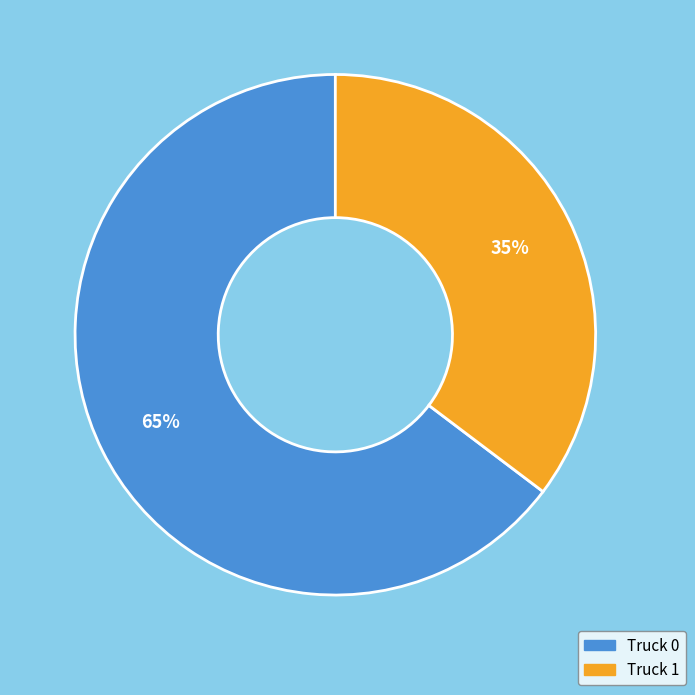

Rank the categories by value from lowest to highest.

Truck 1, Truck 0